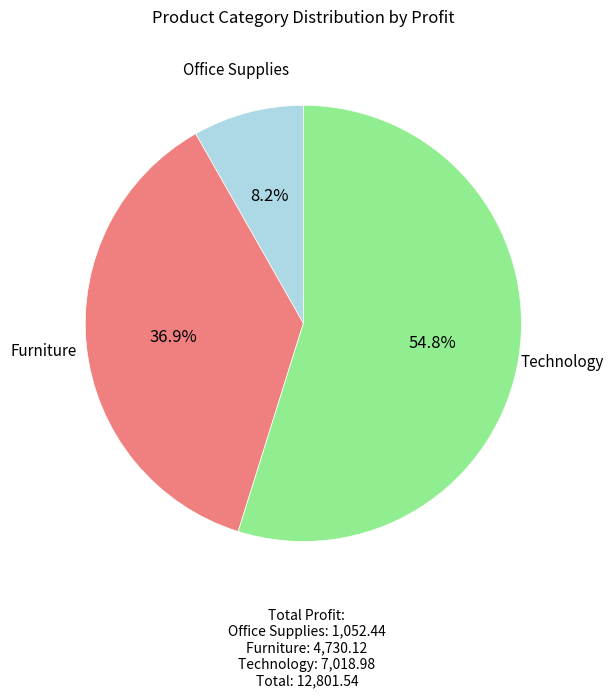

How many slices are in this pie chart?

3